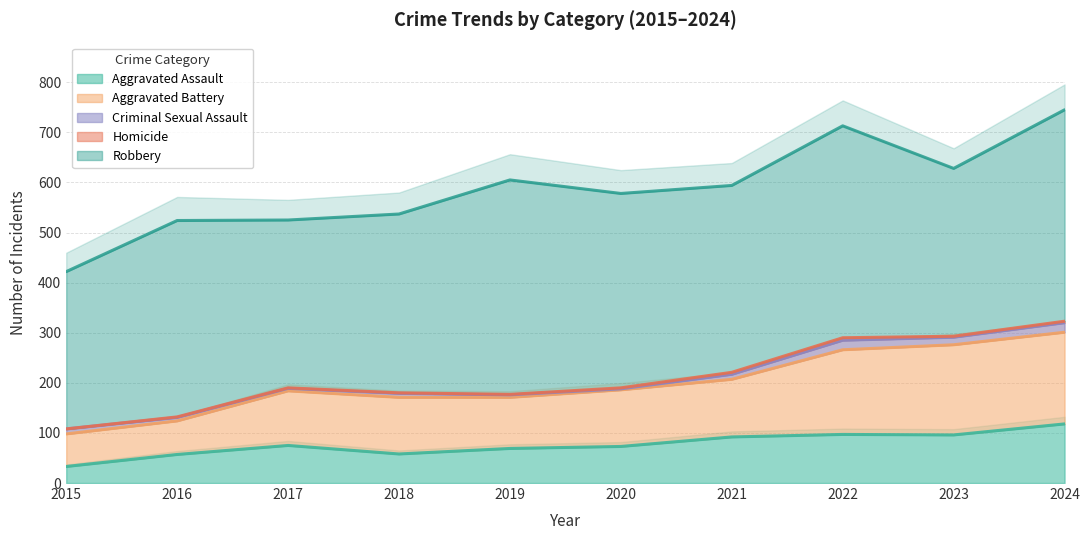

What is the difference between the second highest and minimum values in the Aggravated Assault series?

64